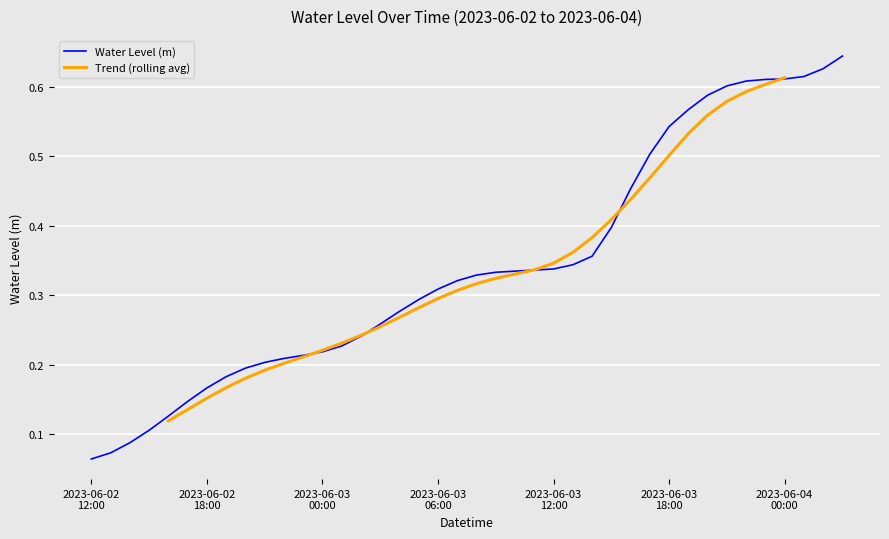

Reading right to left, what are all the values shown in this chart?

2023-06-04 03:00=0.6	2023-06-04 02:00=0.6	2023-06-04 01:00=0.6	2023-06-04 00:00=0.6	2023-06-03 23:00=0.6	2023-06-03 22:00=0.6	2023-06-03 21:00=0.6	2023-06-03 20:00=0.6	2023-06-03 19:00=0.6	2023-06-03 18:00=0.5	2023-06-03 17:00=0.5	2023-06-03 16:00=0.5	2023-06-03 15:00=0.4	2023-06-03 14:00=0.4	2023-06-03 13:00=0.3	2023-06-03 12:00=0.3	2023-06-03 11:00=0.3	2023-06-03 10:00=0.3	2023-06-03 09:00=0.3	2023-06-03 08:00=0.3	2023-06-03 07:00=0.3	2023-06-03 06:00=0.3	2023-06-03 05:00=0.3	2023-06-03 04:00=0.3	2023-06-03 03:00=0.3	2023-06-03 02:00=0.2	2023-06-03 01:00=0.2	2023-06-03 00:00=0.2	2023-06-02 23:00=0.2	2023-06-02 22:00=0.2	2023-06-02 21:00=0.2	2023-06-02 20:00=0.2	2023-06-02 19:00=0.2	2023-06-02 18:00=0.2	2023-06-02 17:00=0.1	2023-06-02 16:00=0.1	2023-06-02 15:00=0.1	2023-06-02 14:00=0.1	2023-06-02 13:00=0.1	2023-06-02 12:00=0.1